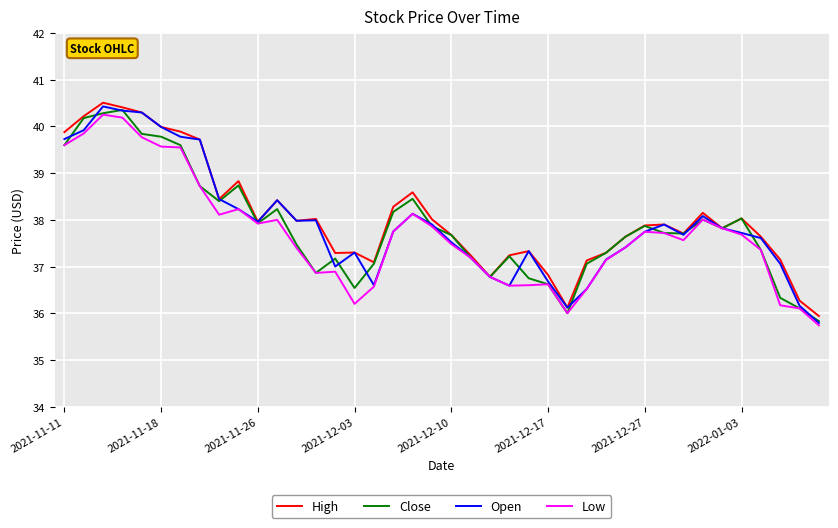

Which series has the largest total across all categories?

High